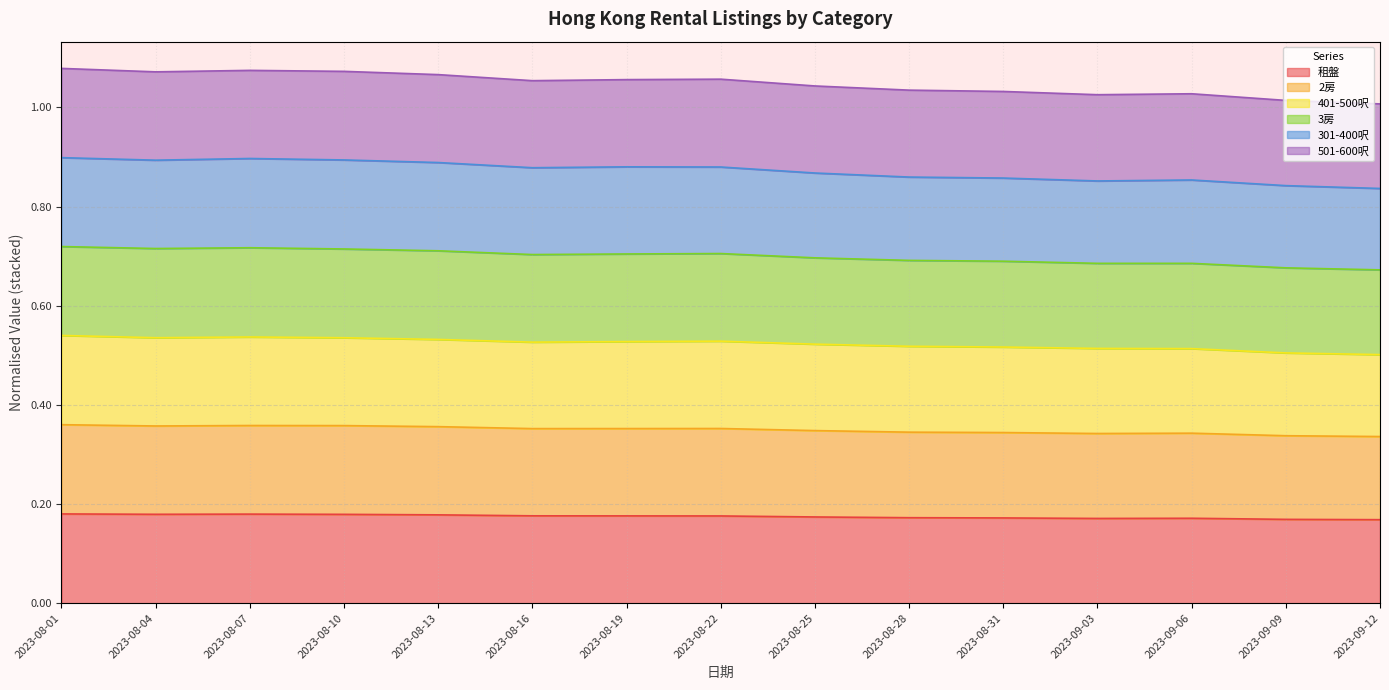

True or false: 301-400呎 and 401-500呎 cross at least once.

False